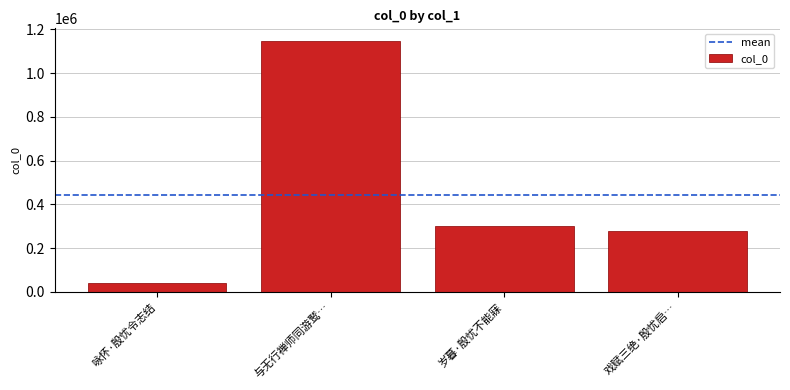

What is the approximate value at 岁暮·殷忧不能寐, to the nearest 10?

303020